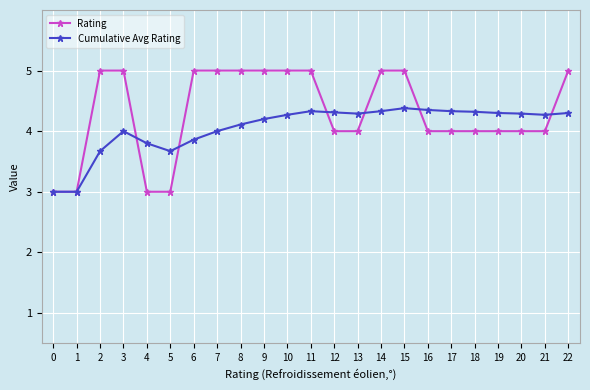

What is the average value of the Cumulative Avg Rating series?

4.1